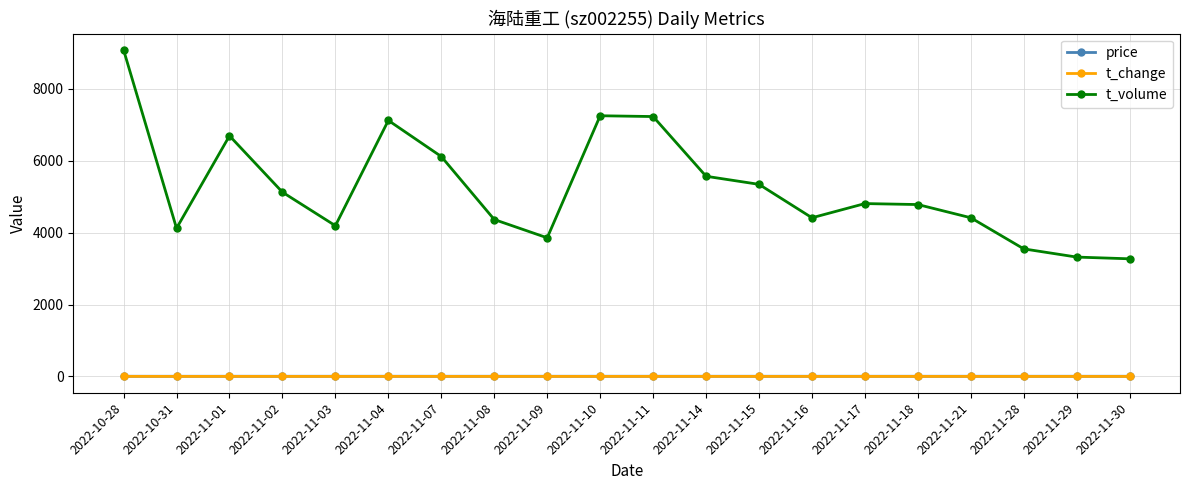

What is the total value across all series at 2022-10-28?

9094.8